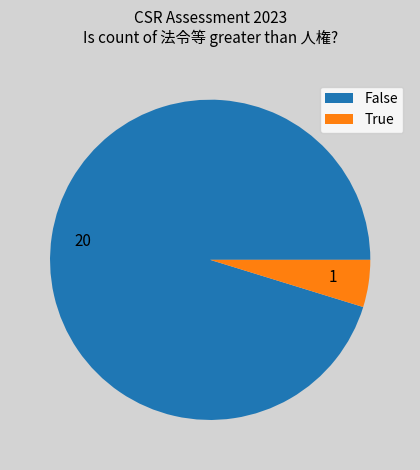

Is it true that 20 is 82% of the pie?

False